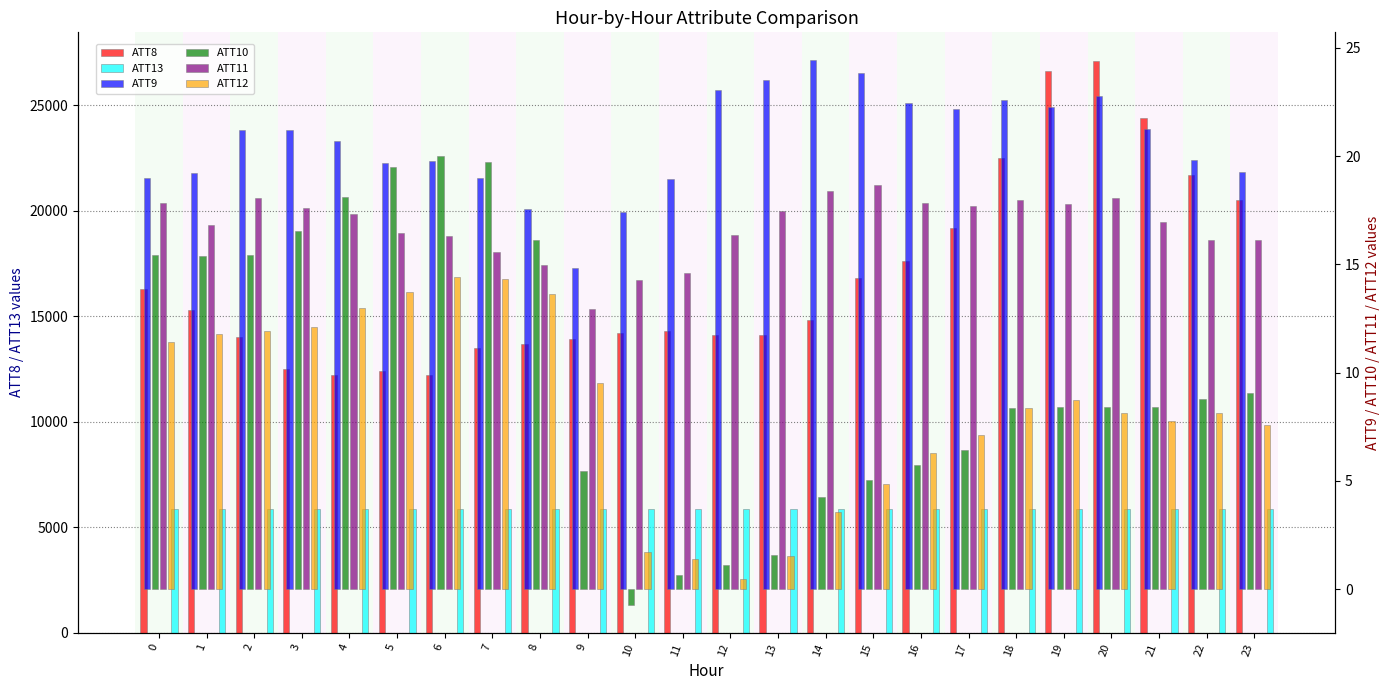

At which category is the sum across all series the highest?

20